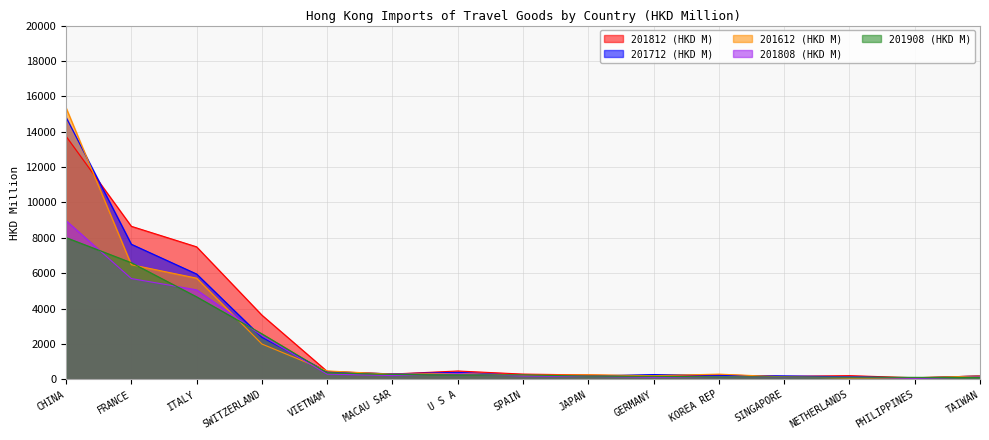

At which category does 201808 (HKD M) reach its first local valley?

MACAU SAR